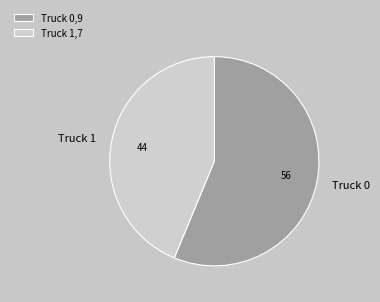

Is there a majority slice in this chart?

Yes